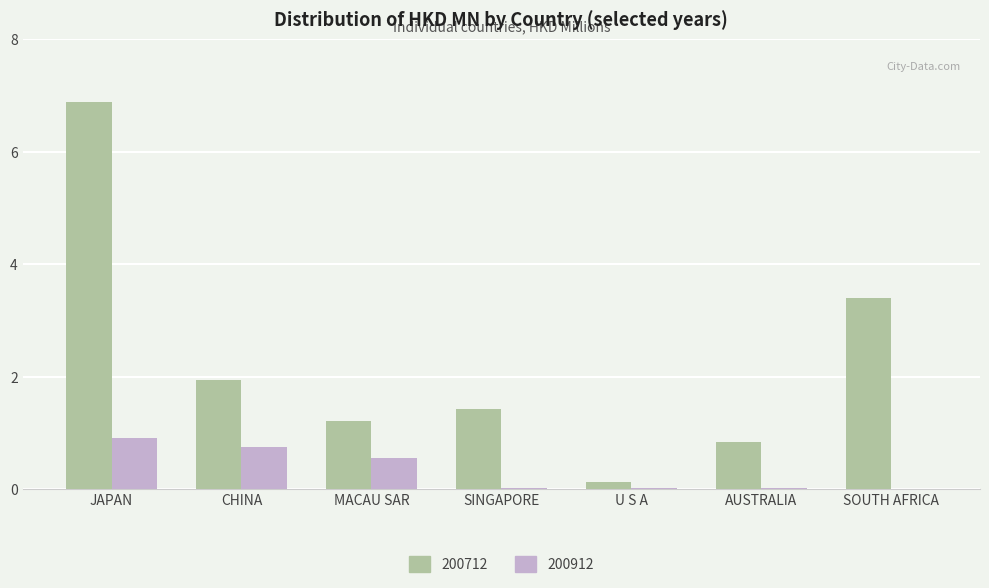

Which series has the largest total across all categories?

200712